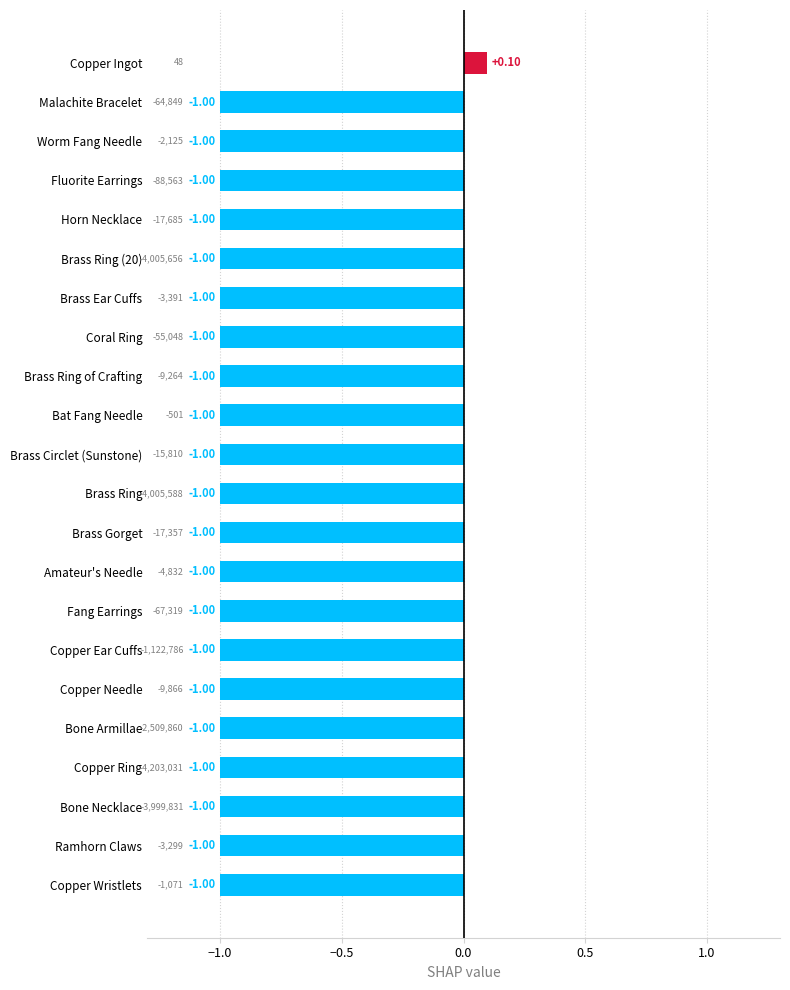

What is the maximum value shown in the chart?

0.1